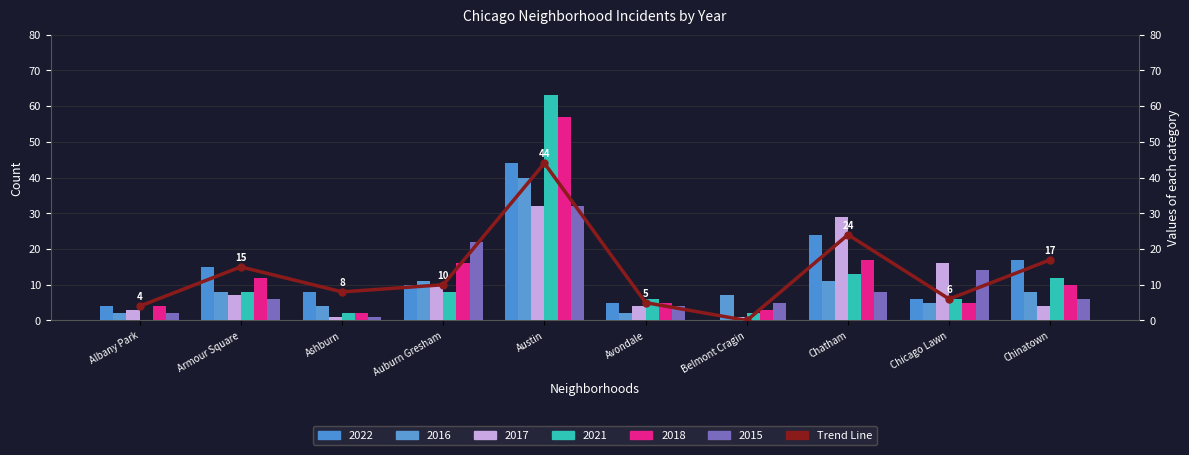

Does the chart contain stacked bars?

No